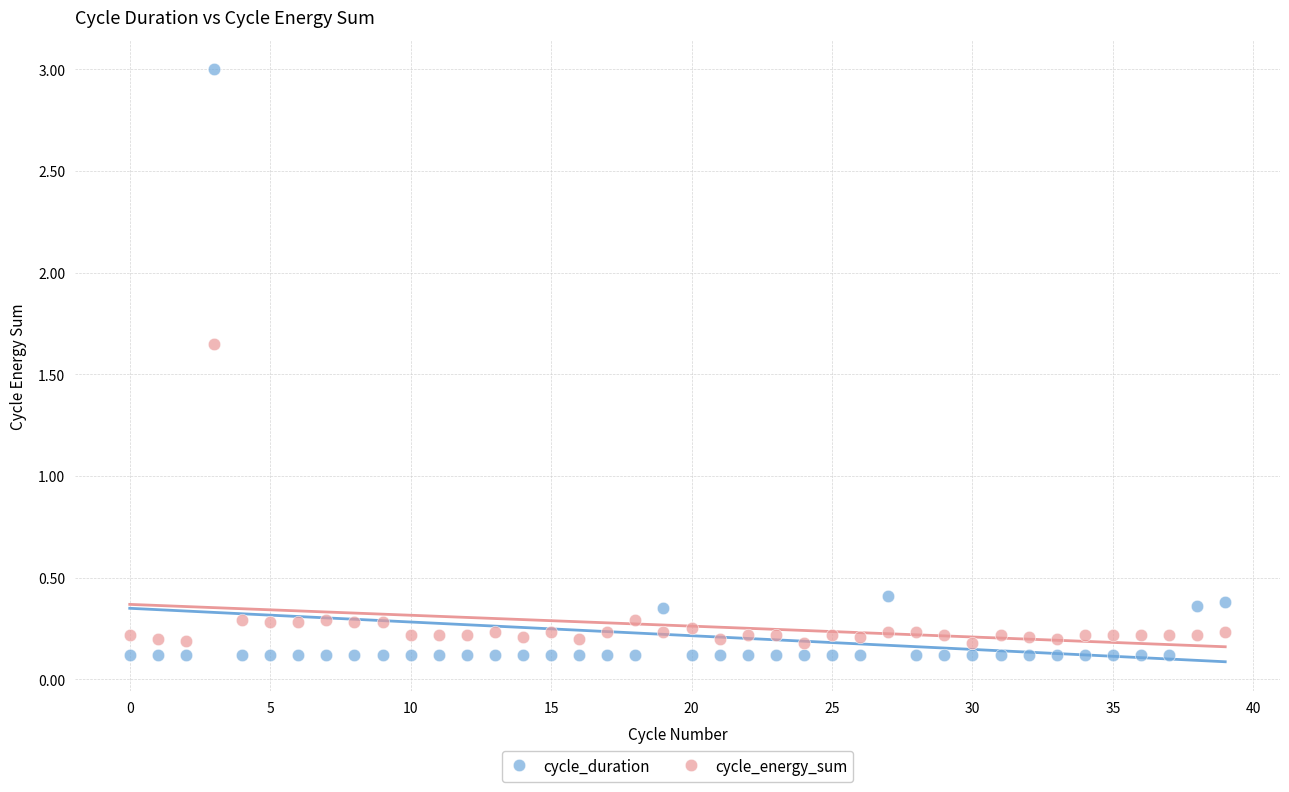

Which series has the largest Y range (max minus min)?

cycle_duration